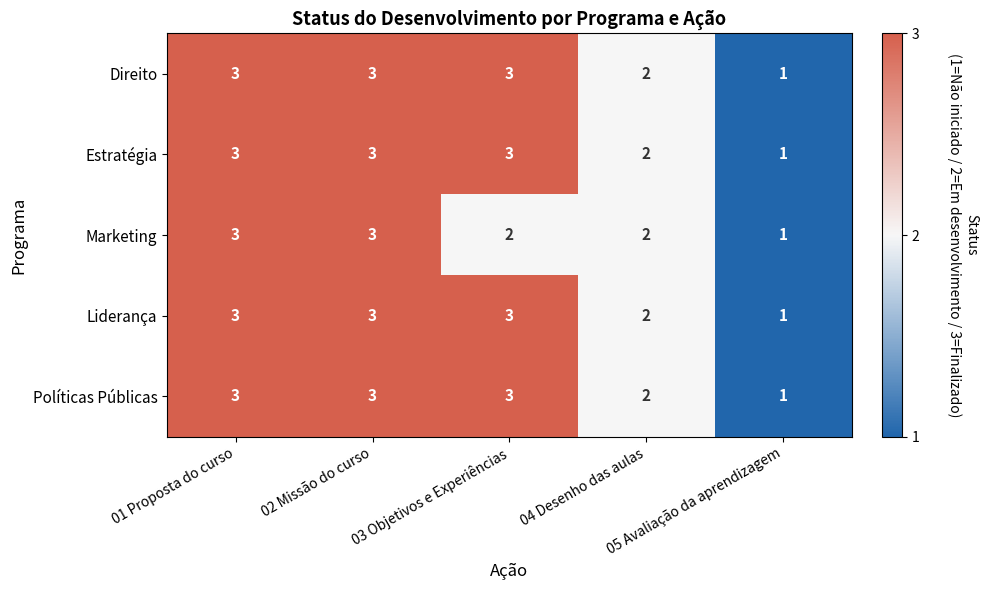

What is the sum of all Direito values?

12